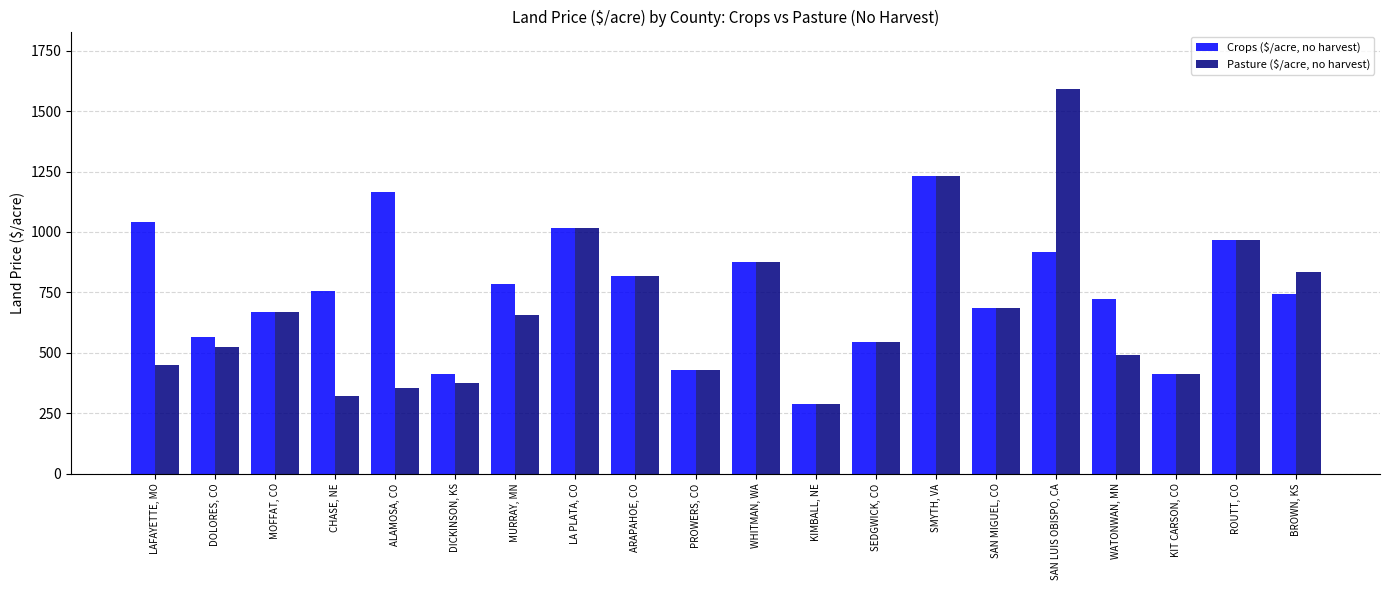

What position from the left is SAN LUIS OBISPO, CA?

16